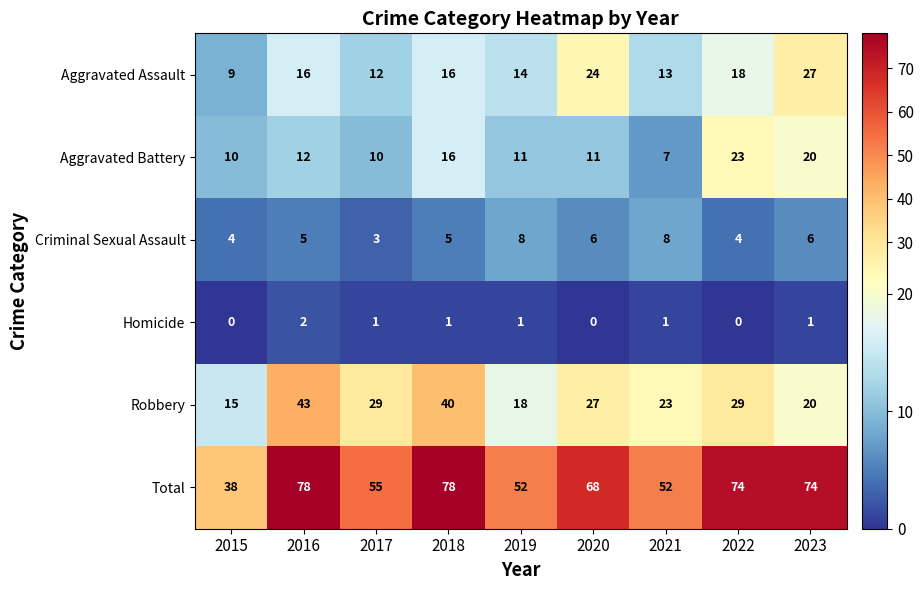

What value does the Robbery series have at 2022, to the nearest 10?

30